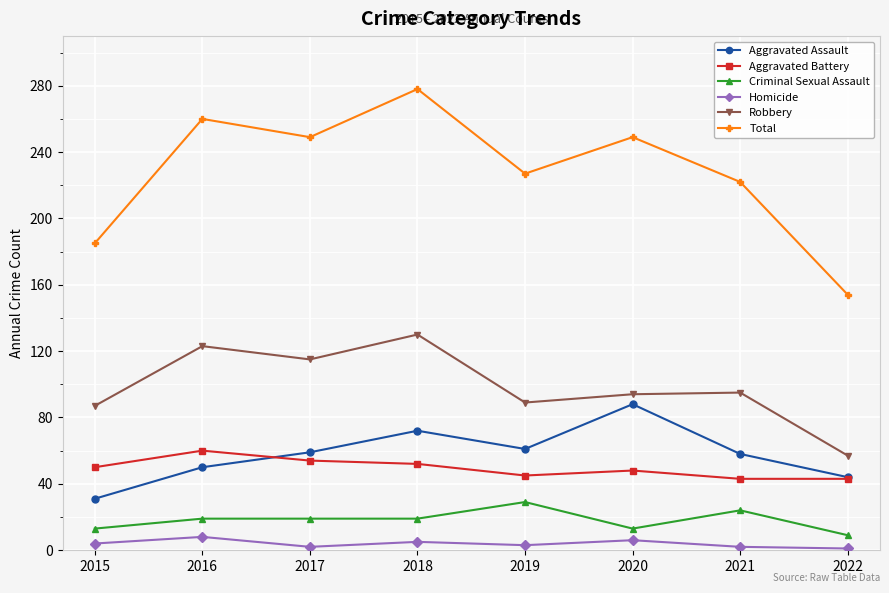

Is it true that Robbery equals 115 at 2017?

True